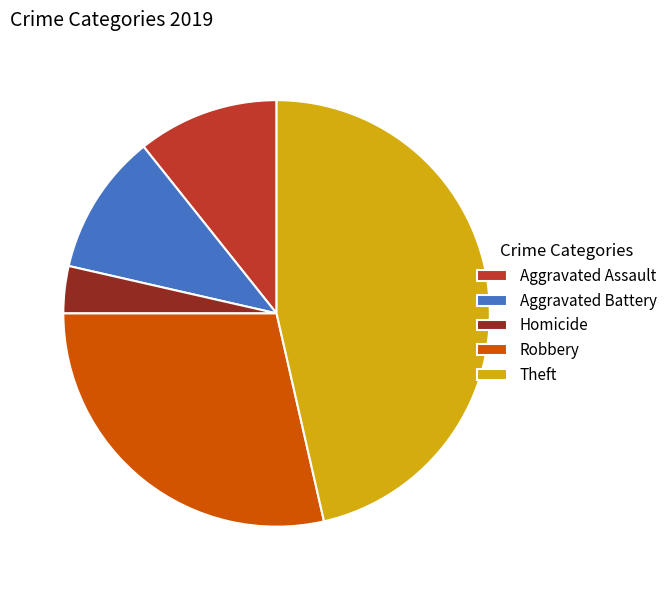

Do Aggravated Assault and Theft together represent more than half of the pie?

Yes